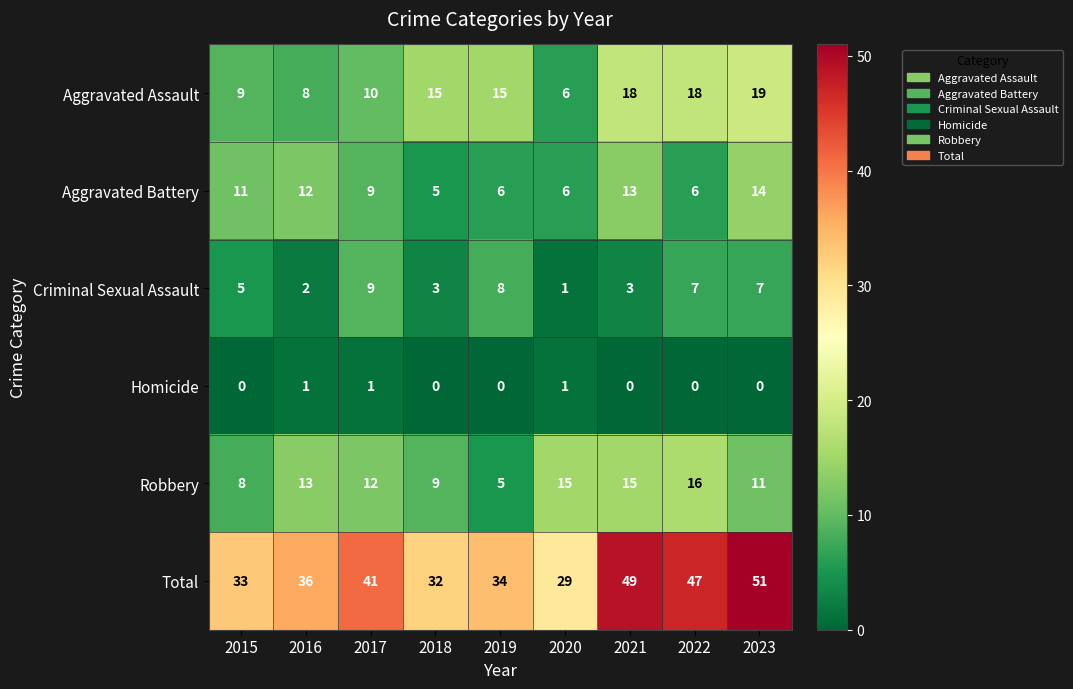

The value of Total at 2021 is 49. True or false?

True